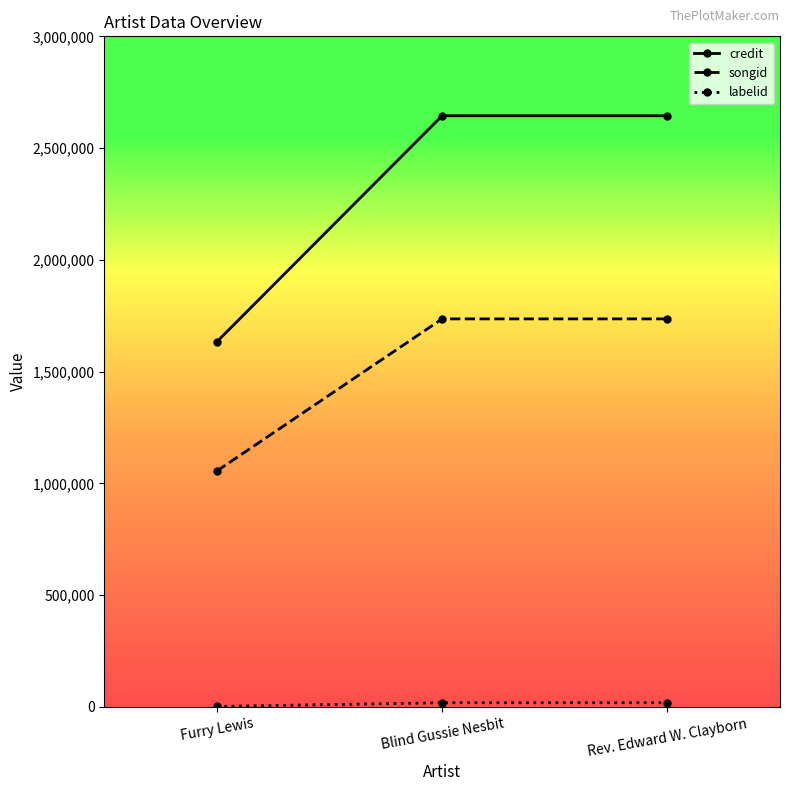

How many credit values are between 1633672 and 2644632?

3